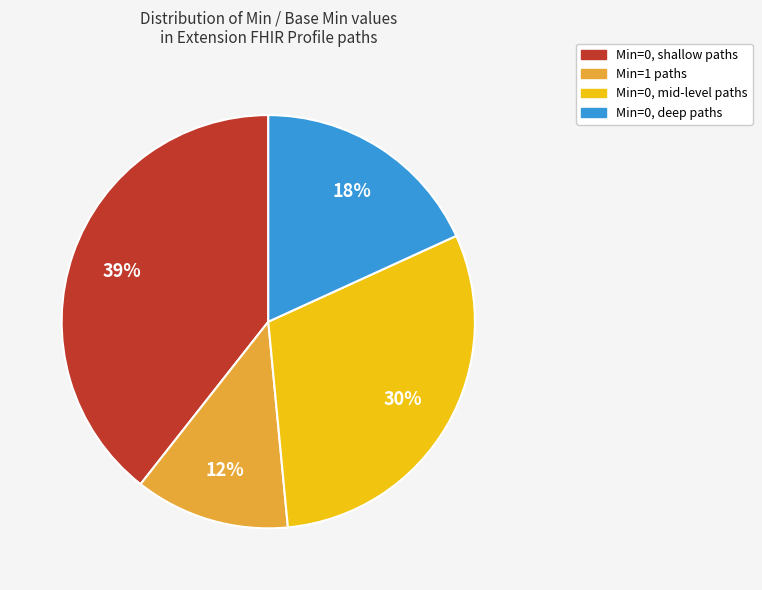

To the nearest percent, what is the average slice percentage?

25%